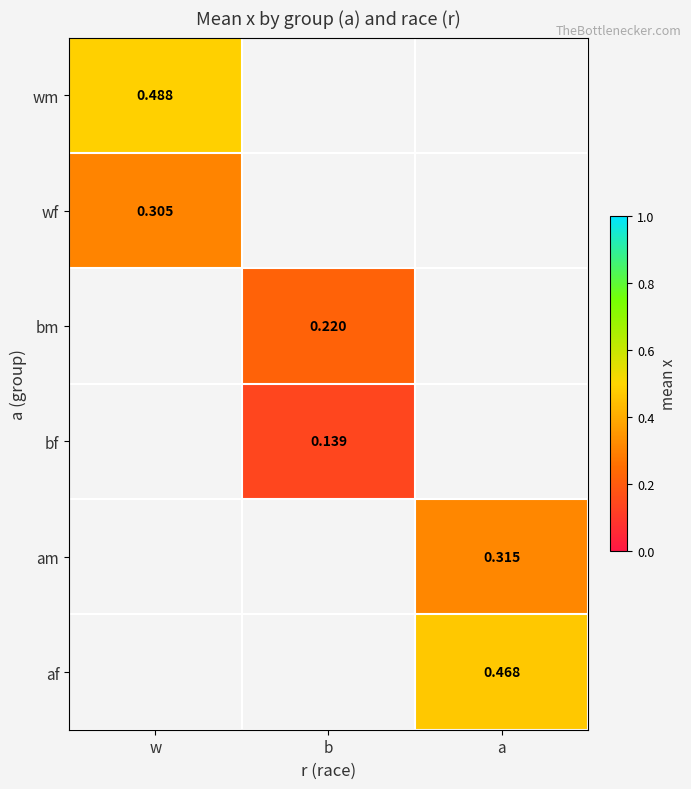

At w, list the series in order from largest to smallest.

wm, wf, bm, bf, am, af